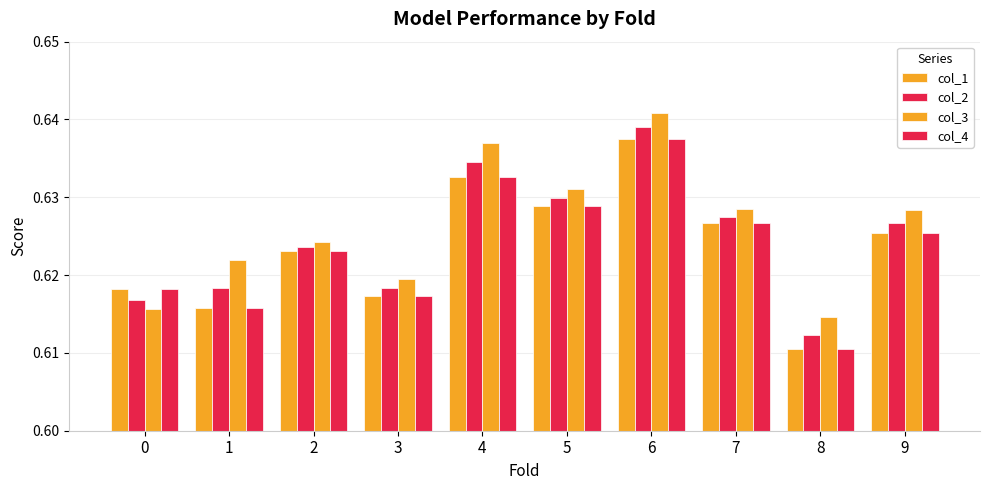

List the labels in order of col_3 value, smallest first.

8, 0, 3, 1, 2, 9, 7, 5, 4, 6